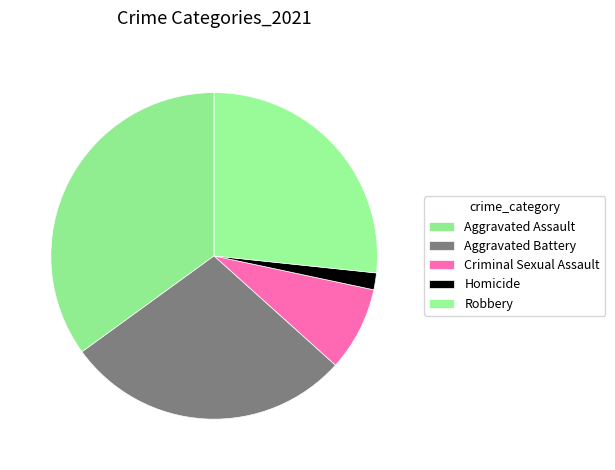

Rank the categories by value from lowest to highest.

Homicide, Criminal Sexual Assault, Robbery, Aggravated Battery, Aggravated Assault